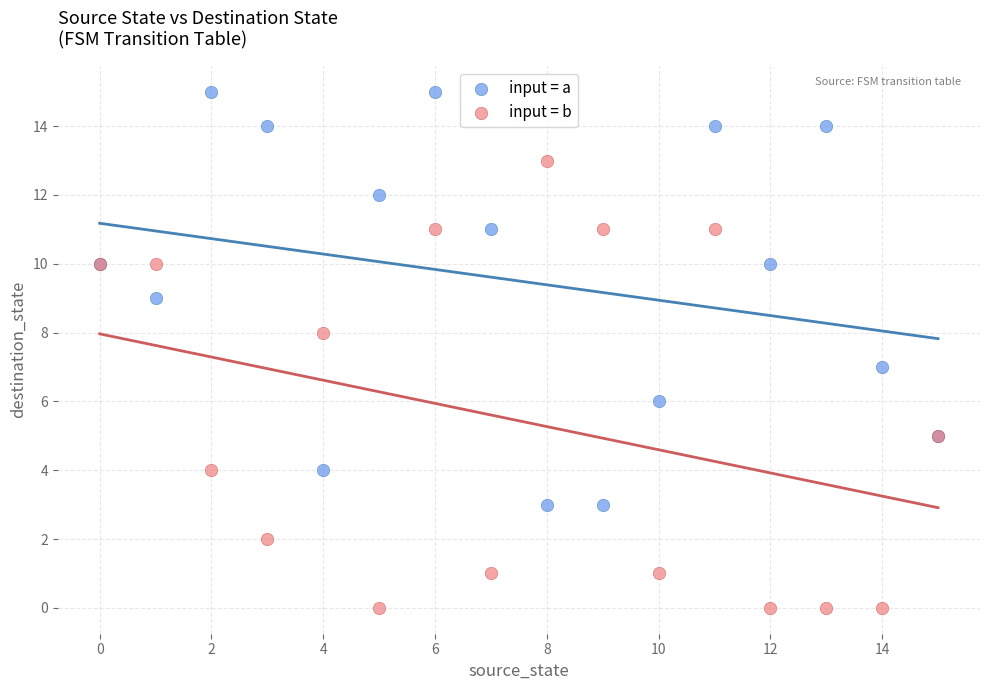

Which series reaches the maximum Y coordinate?

input = a